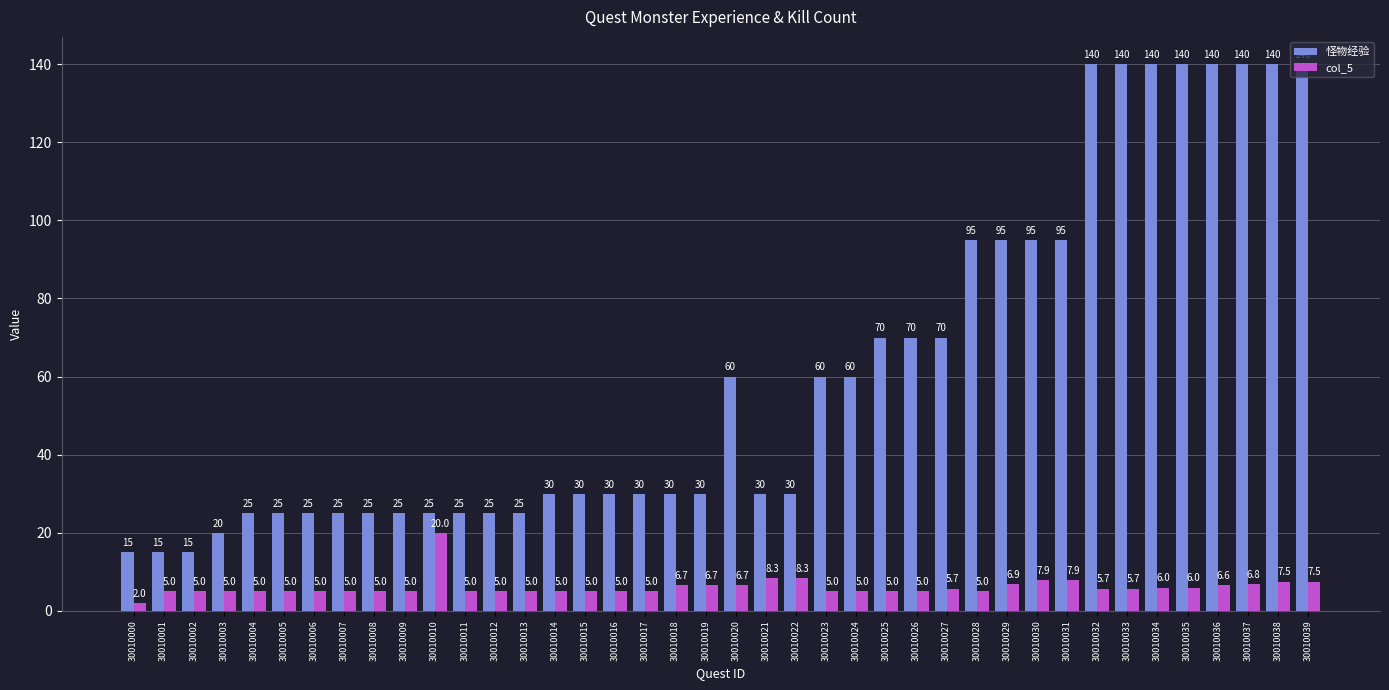

Count the number of categories in the chart.

40